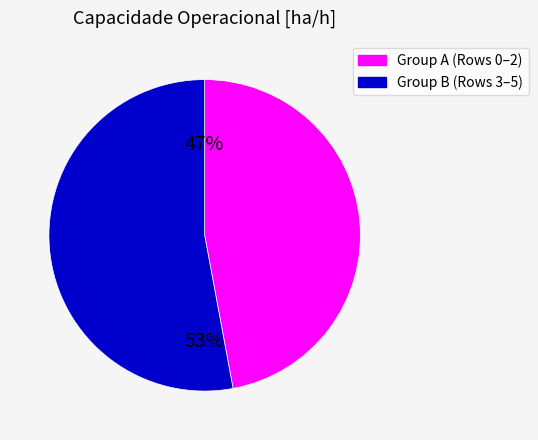

Does any single category account for the majority?

Yes